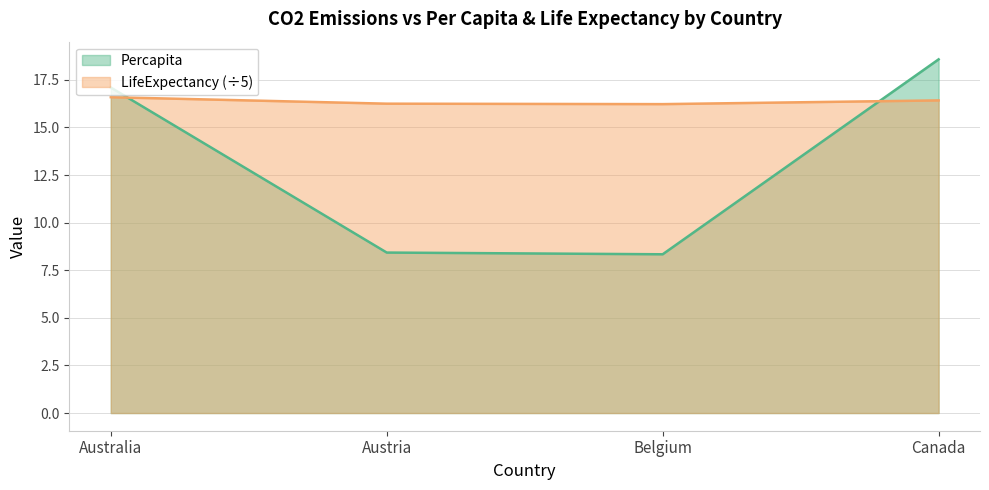

What position from the left is Canada?

4